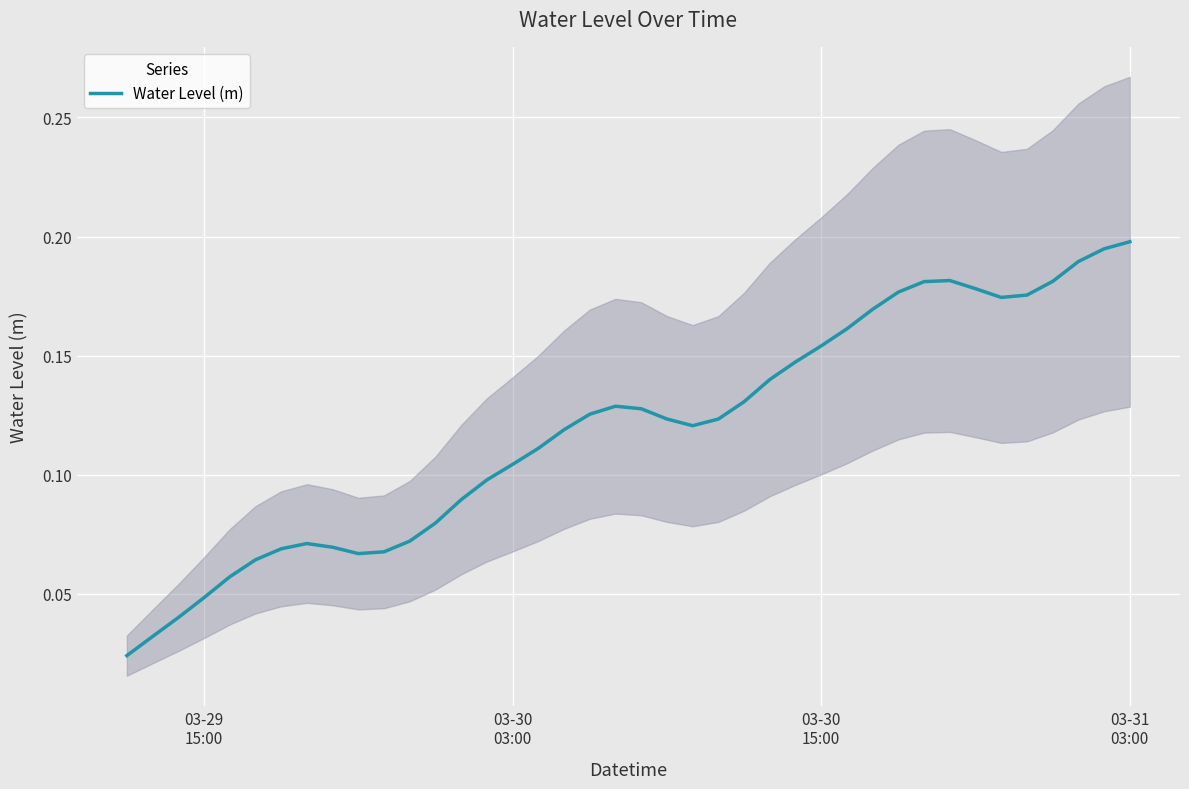

Is it true that the value at 6 is 0.1?

False